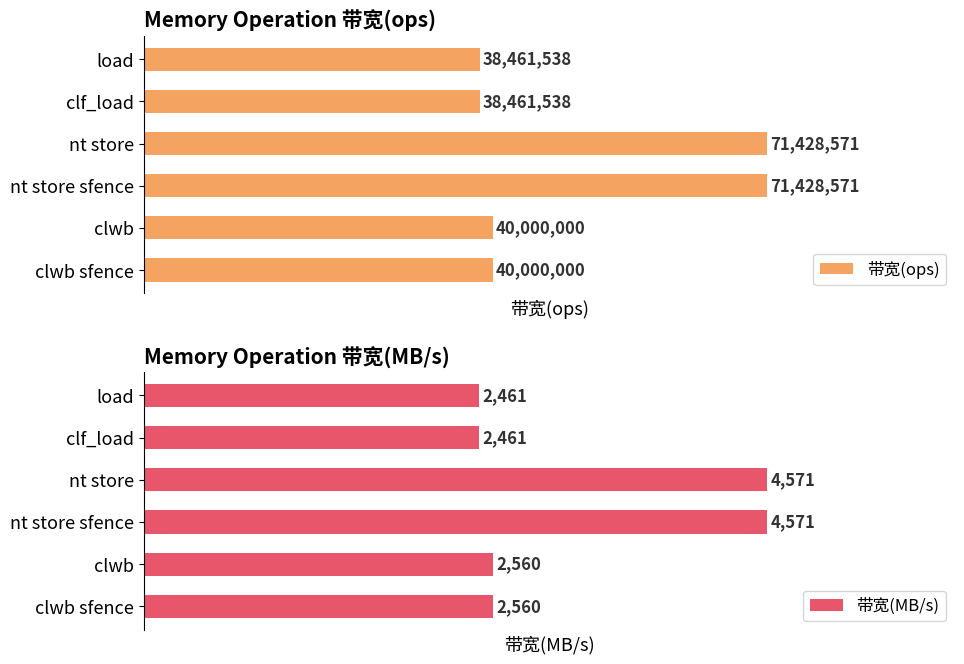

Rank the series at nt store sfence from highest to lowest value.

带宽(ops), 带宽(MB/s)